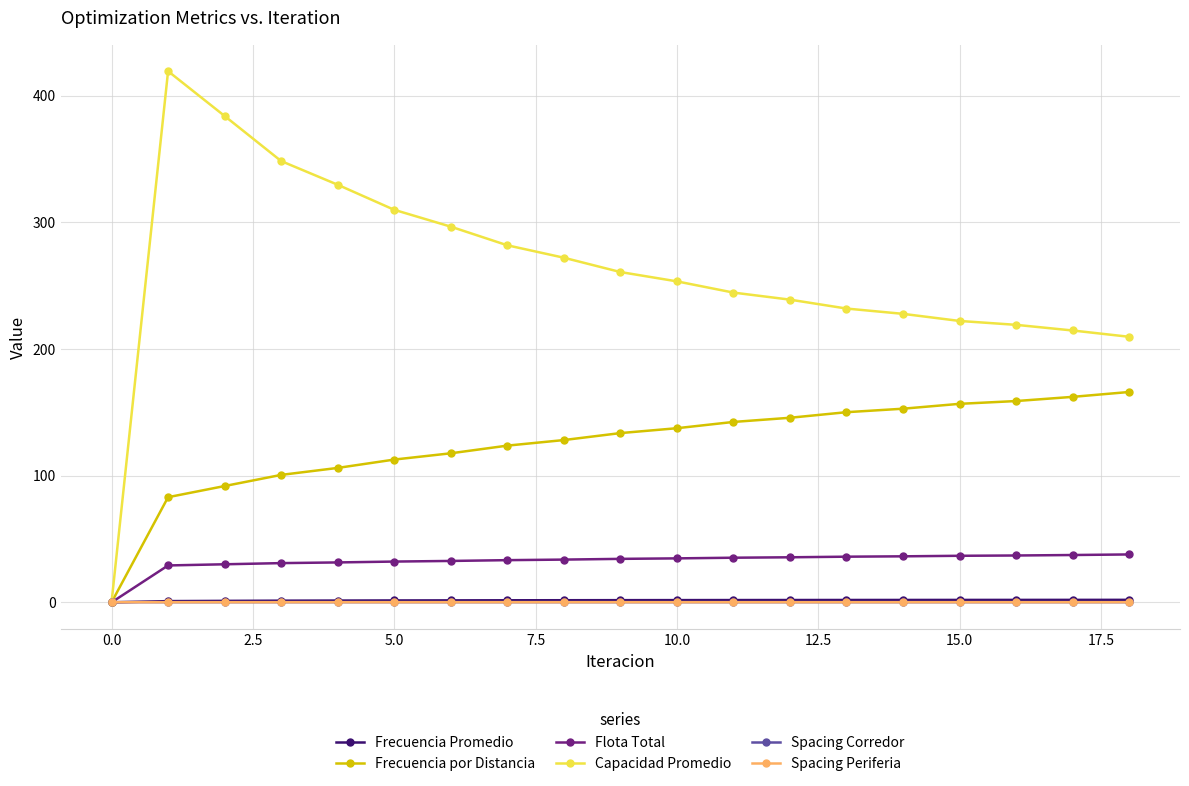

What is the highest value of the Frecuencia por Distancia series?

166.1